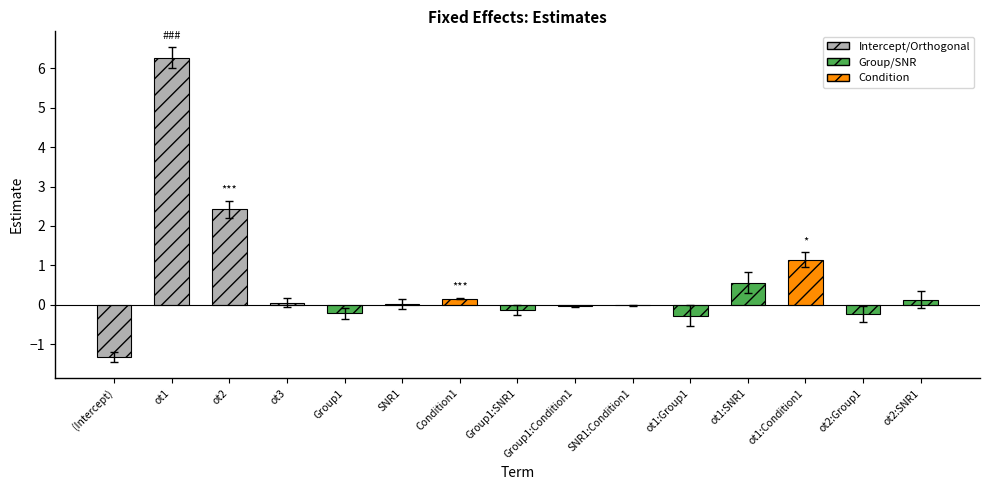

Are the bars horizontal?

No